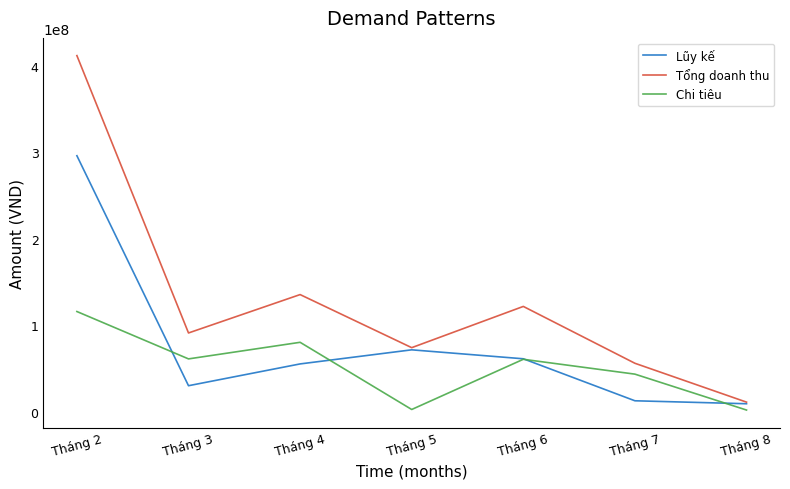

List the series in order of their overall mean, lowest first.

Chi tiêu, Lũy kế, Tổng doanh thu